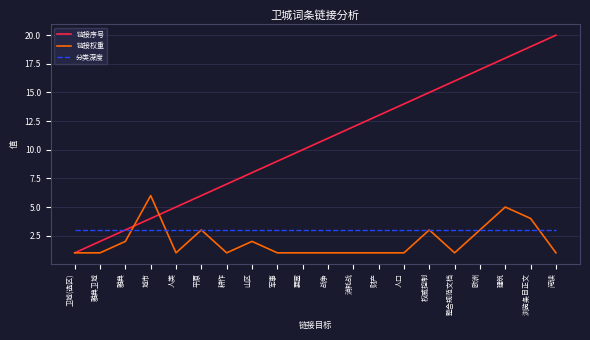

How many lines are shown in the chart?

3